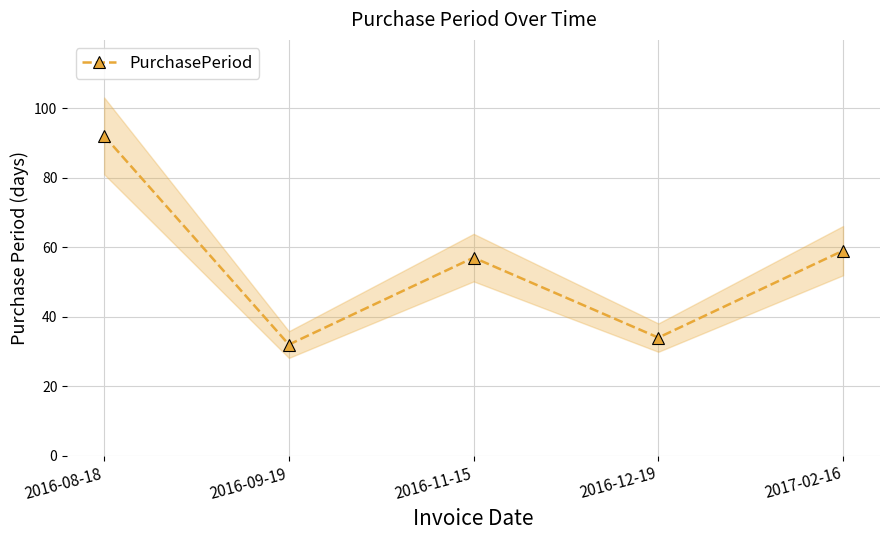

What is the smallest value displayed?

32